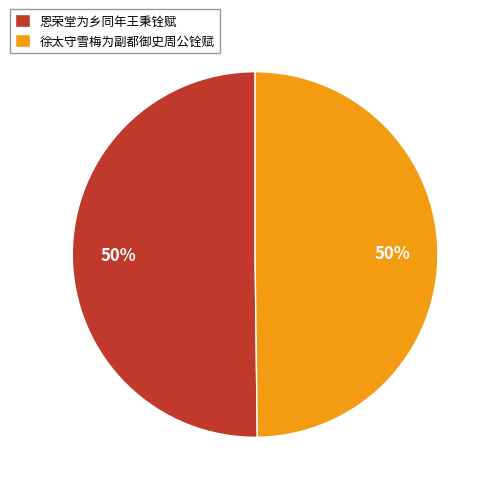

Is the sum of 恩荣堂为乡同年王秉铨赋 and 徐太守雪梅为副都御史周公铨赋 greater than half?

Yes